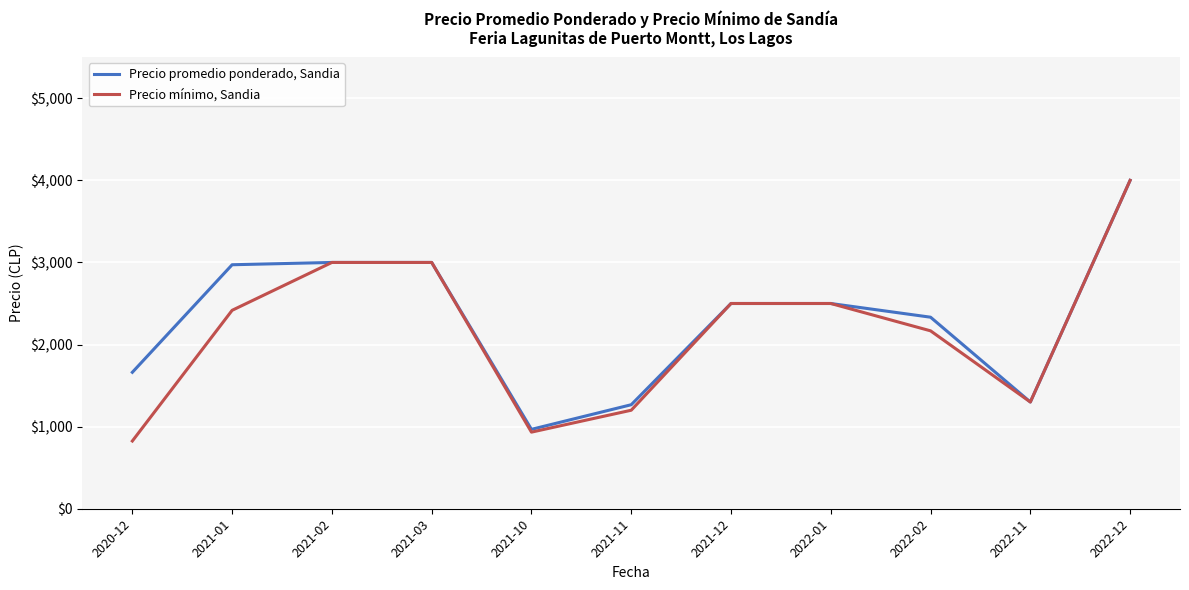

Is the value of Precio mínimo, Sandia at 2021-10 greater than the value of Precio promedio ponderado, Sandia at 2022-02?

No